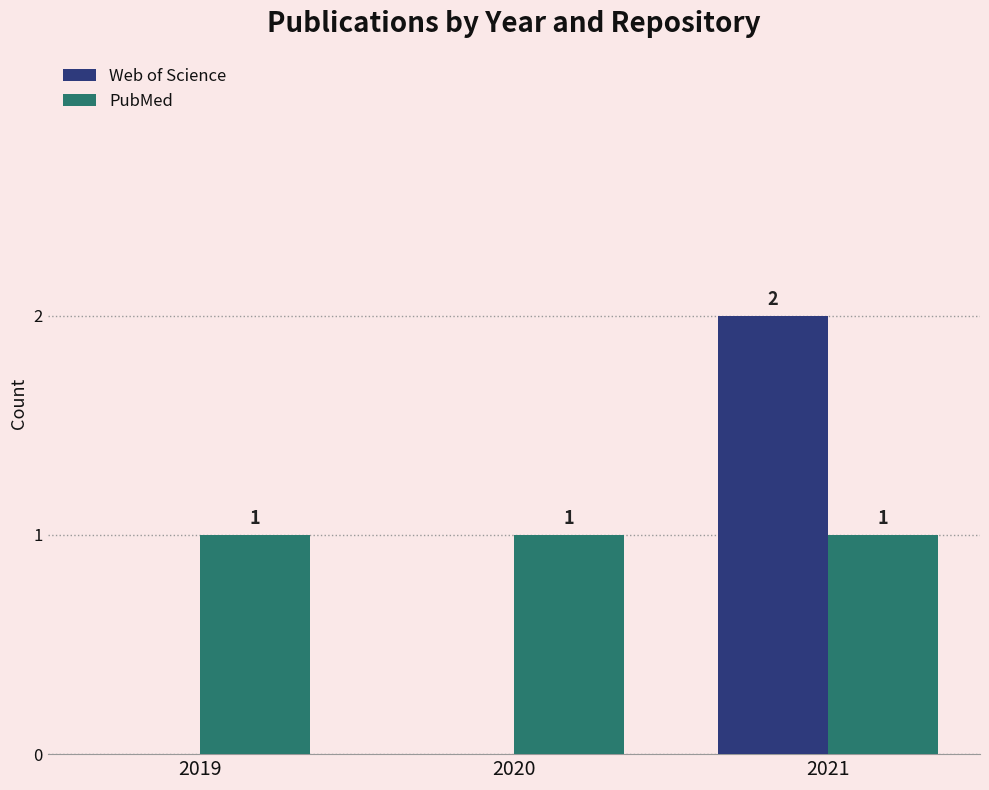

Reading right to left, what are all the values shown in this chart?

Web of Science: 2021=2	2020=0	2019=0
PubMed: 2021=1	2020=1	2019=1